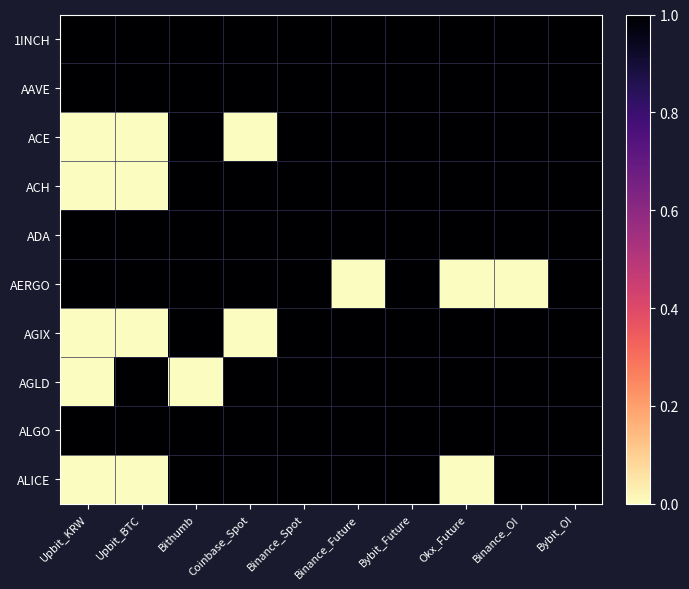

Which has a higher value, Binance_OI or Binance_Future?

Binance_OI